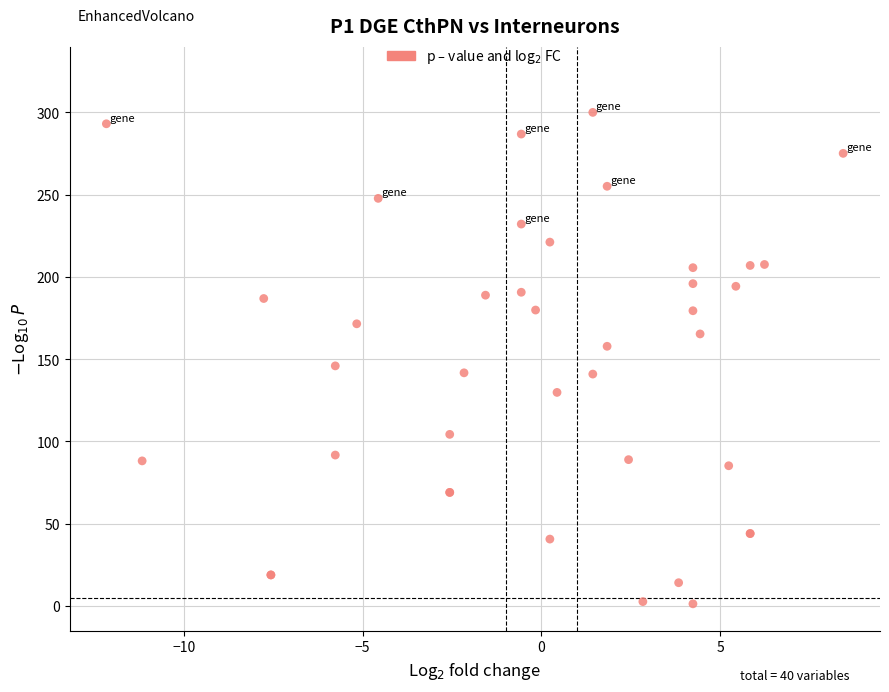

What Y value in the scatter plot is closest to 150?

145.9